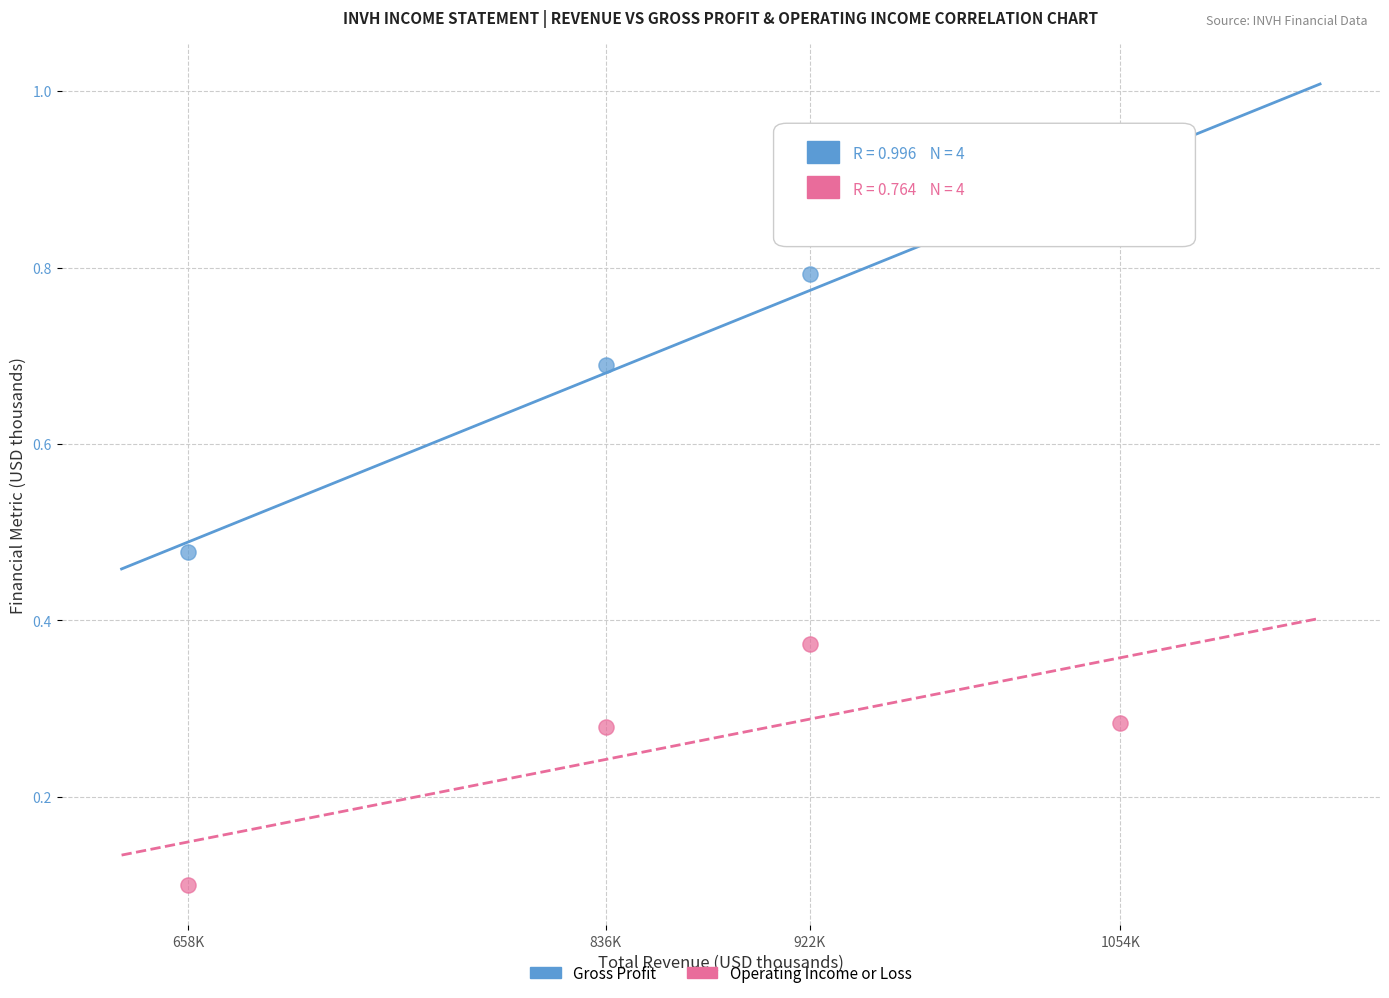

Which series has the largest Y range (max minus min)?

Gross Profit